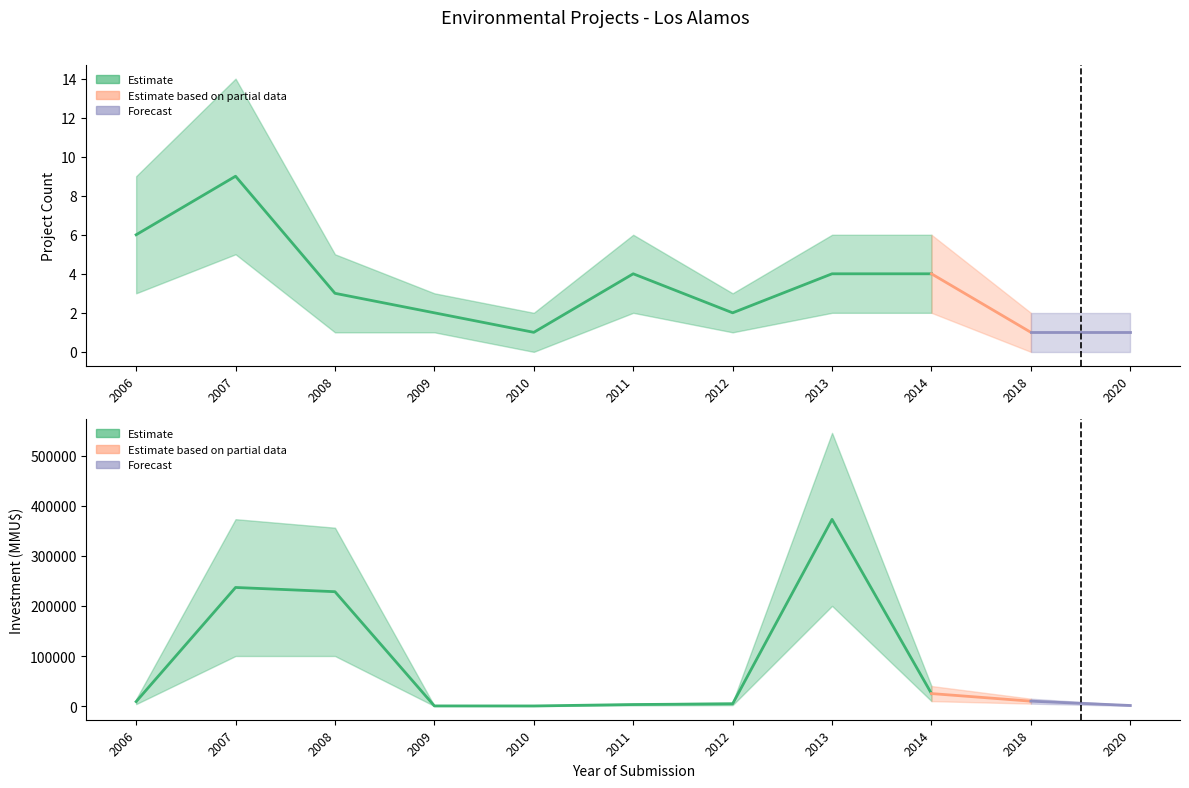

Rank the series by their average value, from highest to lowest.

Investment (MMU$), Project Count